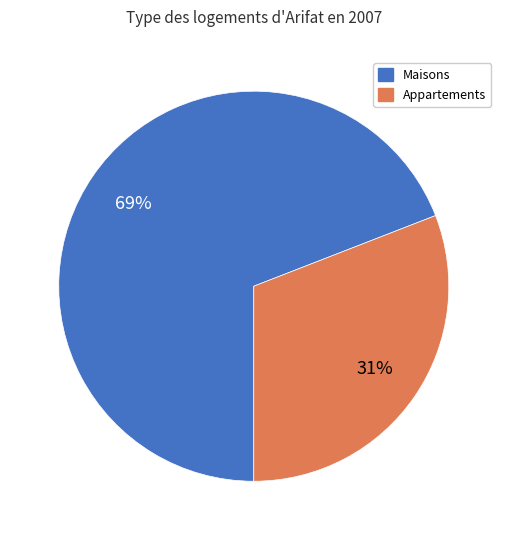

To the nearest percent, what is the difference between the largest and smallest slice percentages?

38%